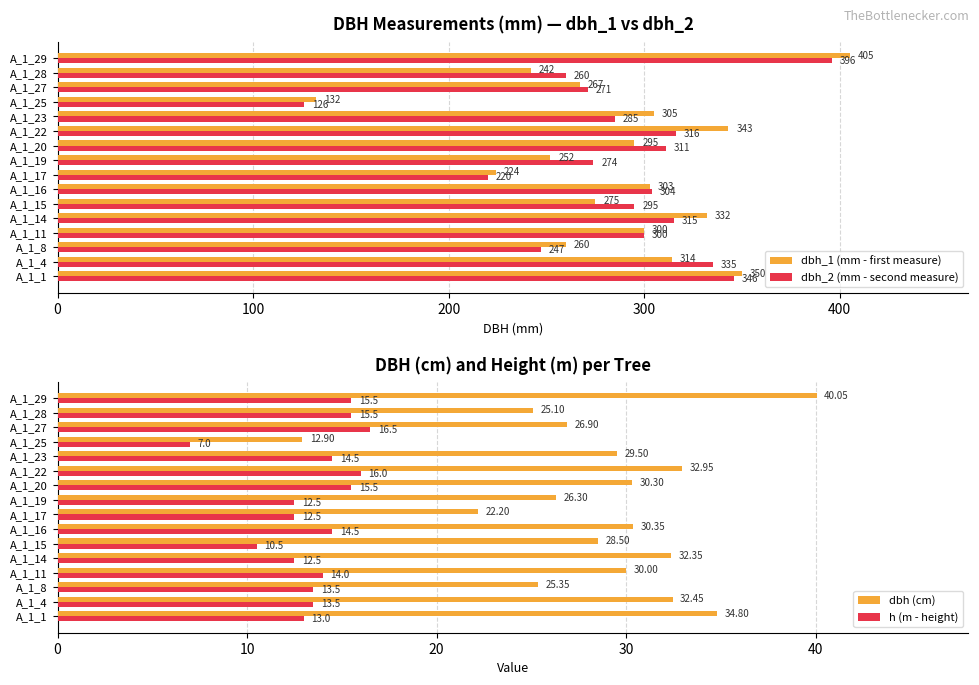

Which series has the largest range (max minus min)?

dbh_1 (mm - first measure)